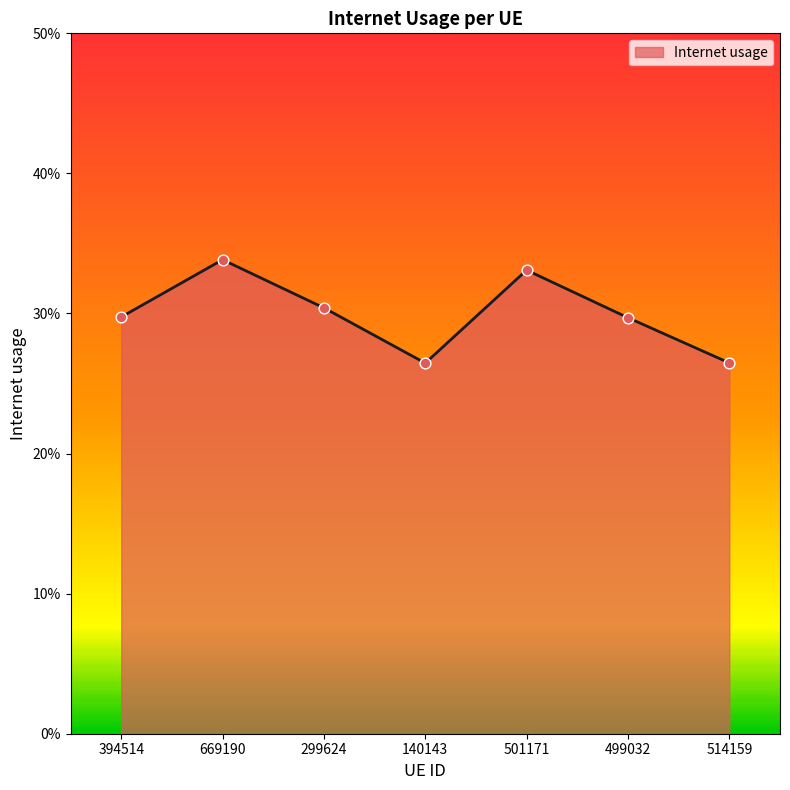

Is this an area chart (filled region under the line)?

Yes